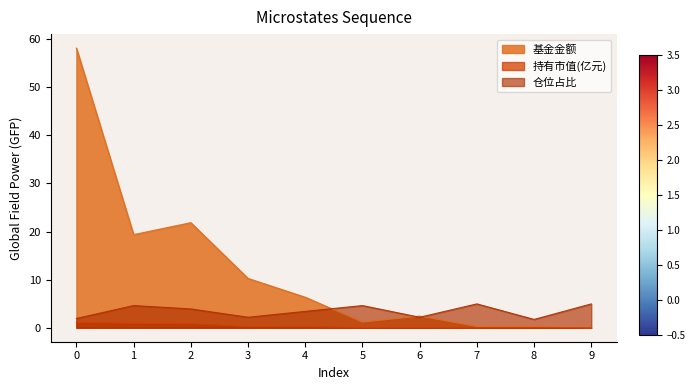

True or false: 持有市值(亿元) has more than 2 points higher than both neighbors.

False